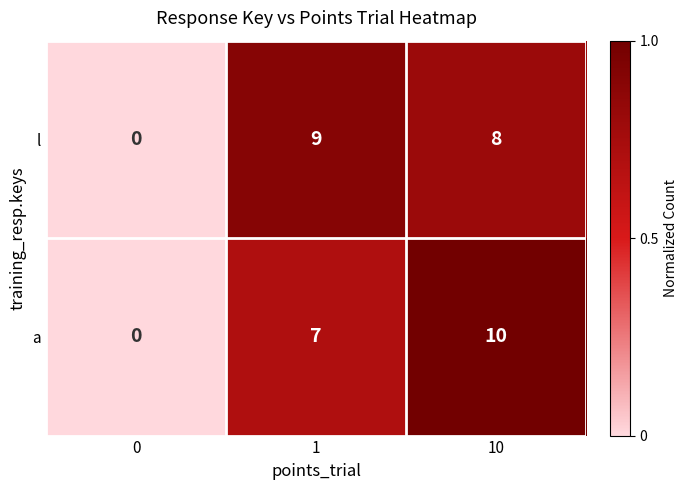

List the labels in order of l value, smallest first.

0, 10, 1